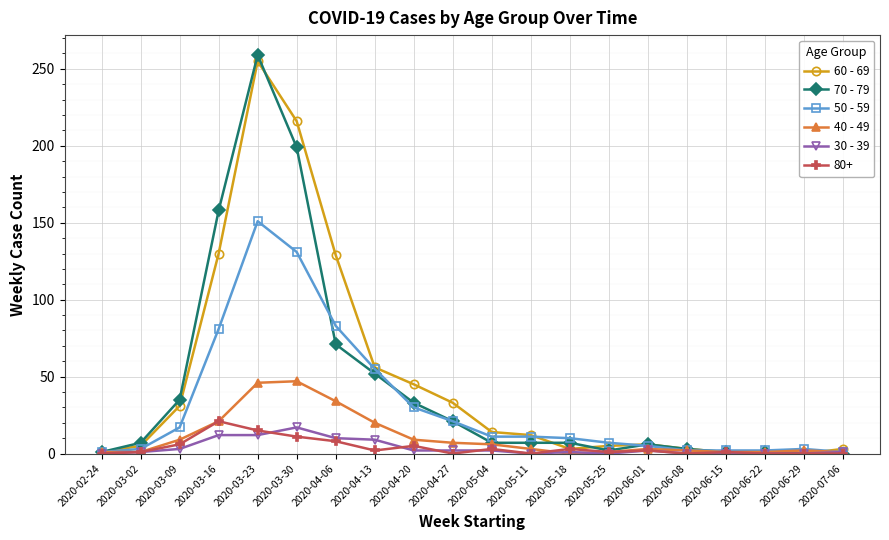

How many series are shown in this chart?

6